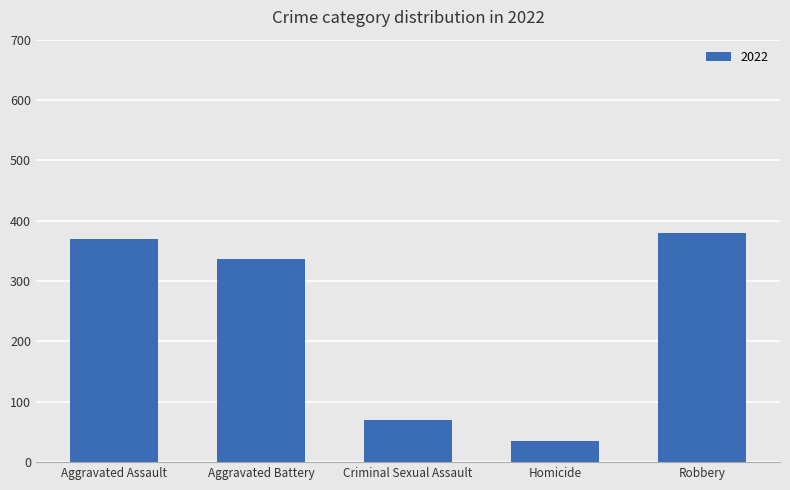

How many bars are there in total?

5